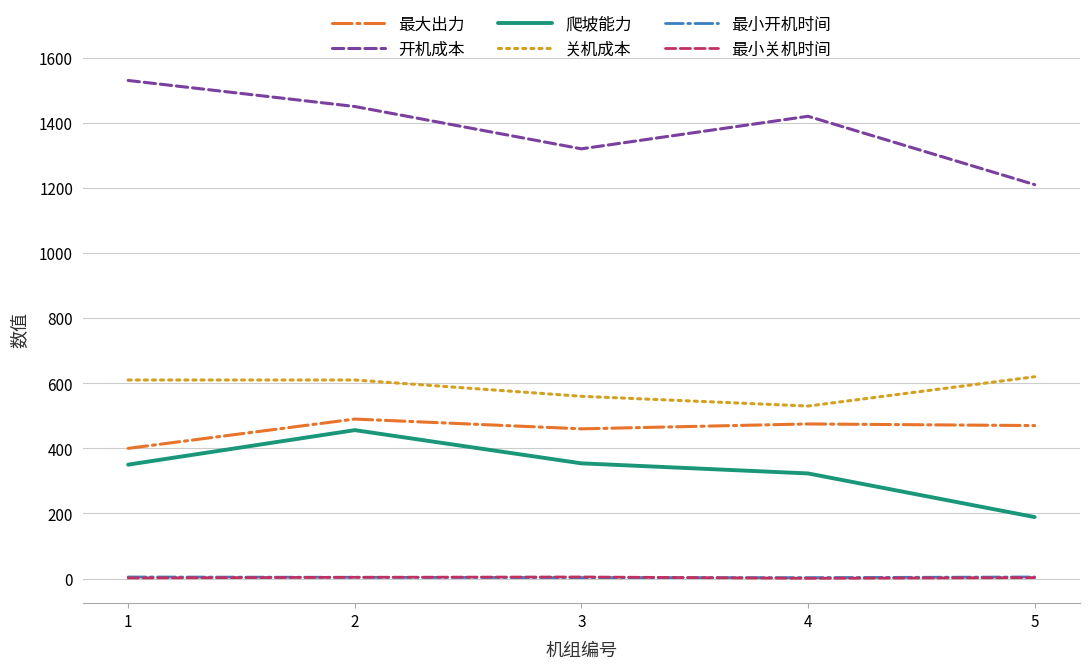

Which series has the largest total across all categories?

开机成本